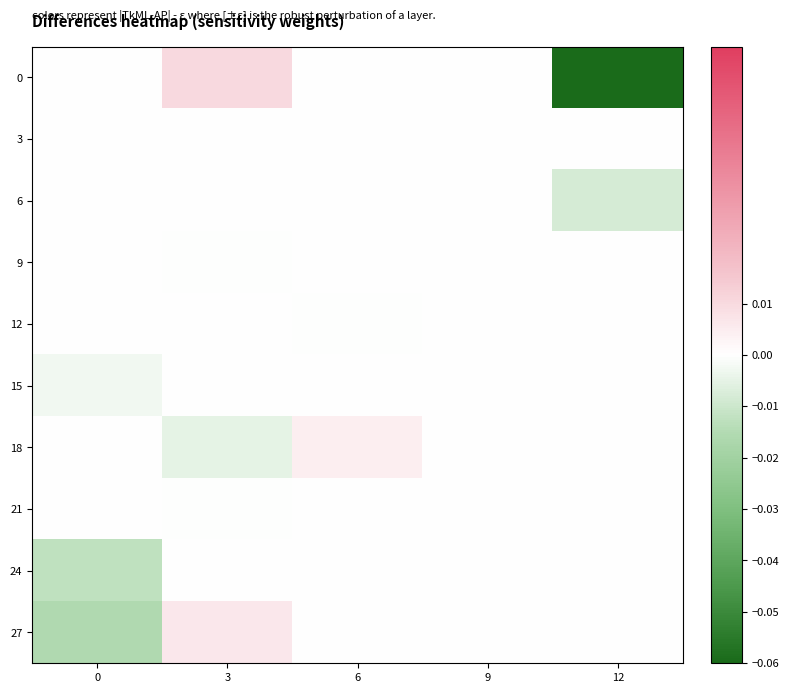

Which label corresponds to the smallest value in the chart?

12